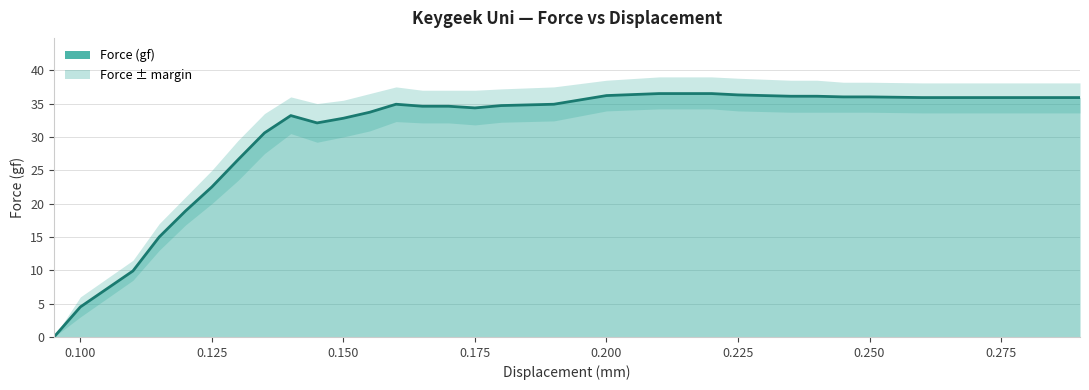

What is the value of the 30th point from the left?

35.9